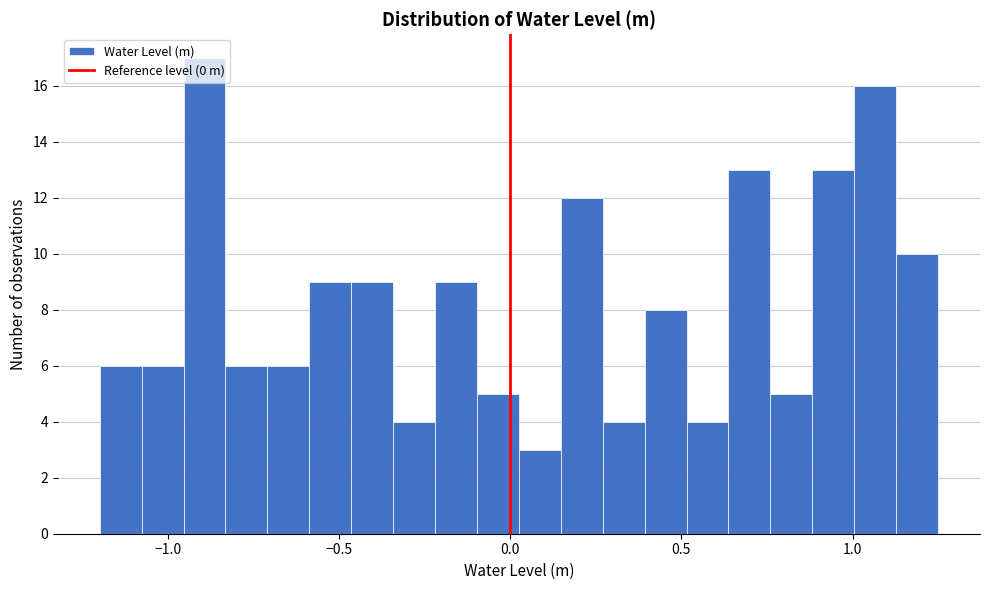

Around what value on the x-axis is the tallest bar? Give the approximate position of its centre, as read against the axis.

-0.90